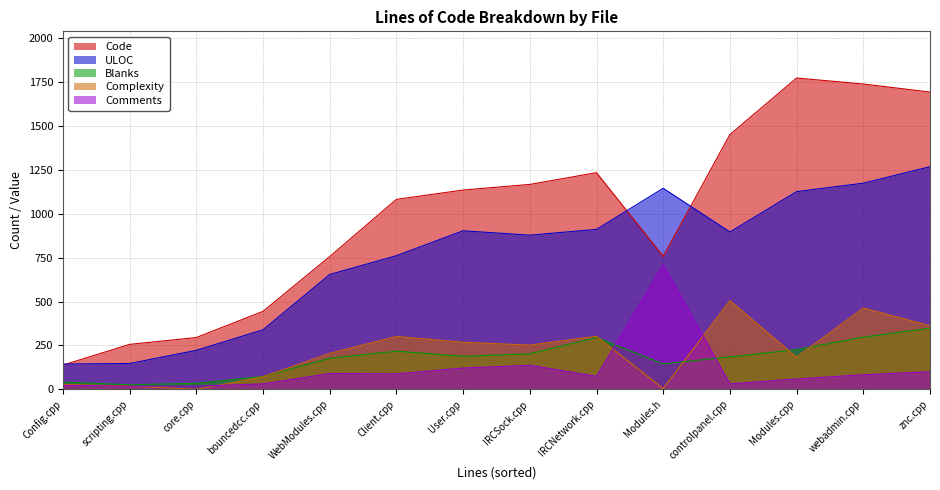

Reading left to right, extract all data points from this chart.

Code: znc.cpp=1693	webadmin.cpp=1739	scripting.cpp=256	core.cpp=295	controlpanel.cpp=1451	bouncedcc.cpp=444	WebModules.cpp=756	User.cpp=1135	Modules.h=757	Modules.cpp=1773	IRCSock.cpp=1167	IRCNetwork.cpp=1234	Config.cpp=138	Client.cpp=1082
Comments: znc.cpp=100	webadmin.cpp=83	scripting.cpp=18	core.cpp=18	controlpanel.cpp=31	bouncedcc.cpp=31	WebModules.cpp=90	User.cpp=121	Modules.h=709	Modules.cpp=59	IRCSock.cpp=137	IRCNetwork.cpp=74	Config.cpp=23	Client.cpp=88
Blanks: znc.cpp=348	webadmin.cpp=297	scripting.cpp=26	core.cpp=34	controlpanel.cpp=185	bouncedcc.cpp=73	WebModules.cpp=177	User.cpp=188	Modules.h=145	Modules.cpp=226	IRCSock.cpp=202	IRCNetwork.cpp=295	Config.cpp=41	Client.cpp=217
Complexity: znc.cpp=362	webadmin.cpp=463	scripting.cpp=18	core.cpp=0	controlpanel.cpp=505	bouncedcc.cpp=71	WebModules.cpp=205	User.cpp=268	Modules.h=4	Modules.cpp=183	IRCSock.cpp=252	IRCNetwork.cpp=302	Config.cpp=28	Client.cpp=301
ULOC: znc.cpp=1268	webadmin.cpp=1174	scripting.cpp=147	core.cpp=222	controlpanel.cpp=896	bouncedcc.cpp=339	WebModules.cpp=654	User.cpp=903	Modules.h=1145	Modules.cpp=1126	IRCSock.cpp=878	IRCNetwork.cpp=911	Config.cpp=144	Client.cpp=761